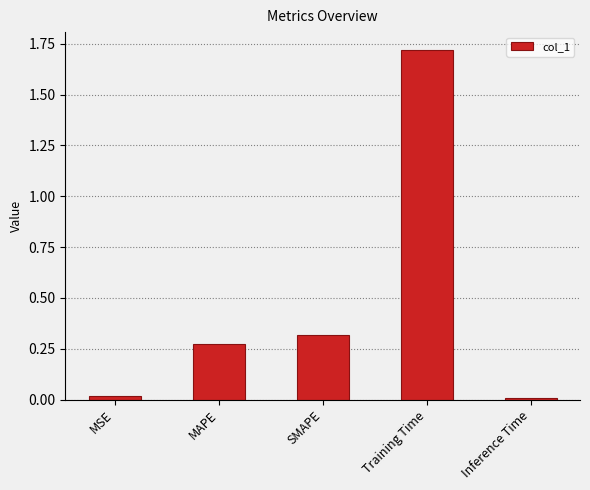

What is the label of the 2nd bar from the right?

Training Time